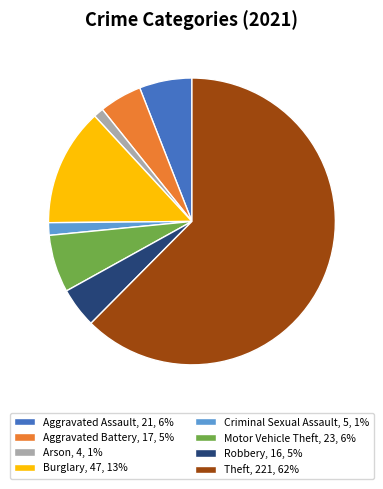

Combined, what portion of the pie is Motor Vehicle Theft and Burglary?

19.8%